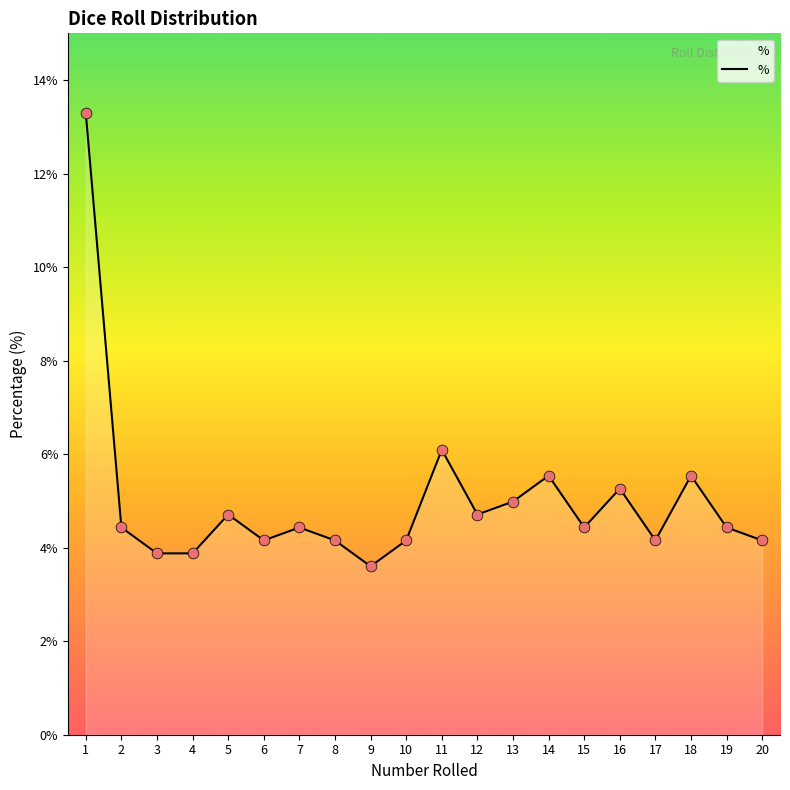

Approximately how many times larger is the value at 8 compared to 15?

0.9